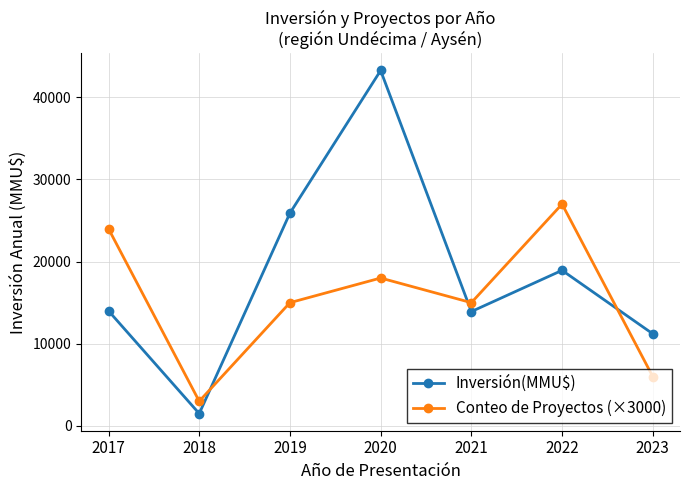

In Inversión(MMU$), how many points are lower than both neighbors (excluding endpoints)?

2